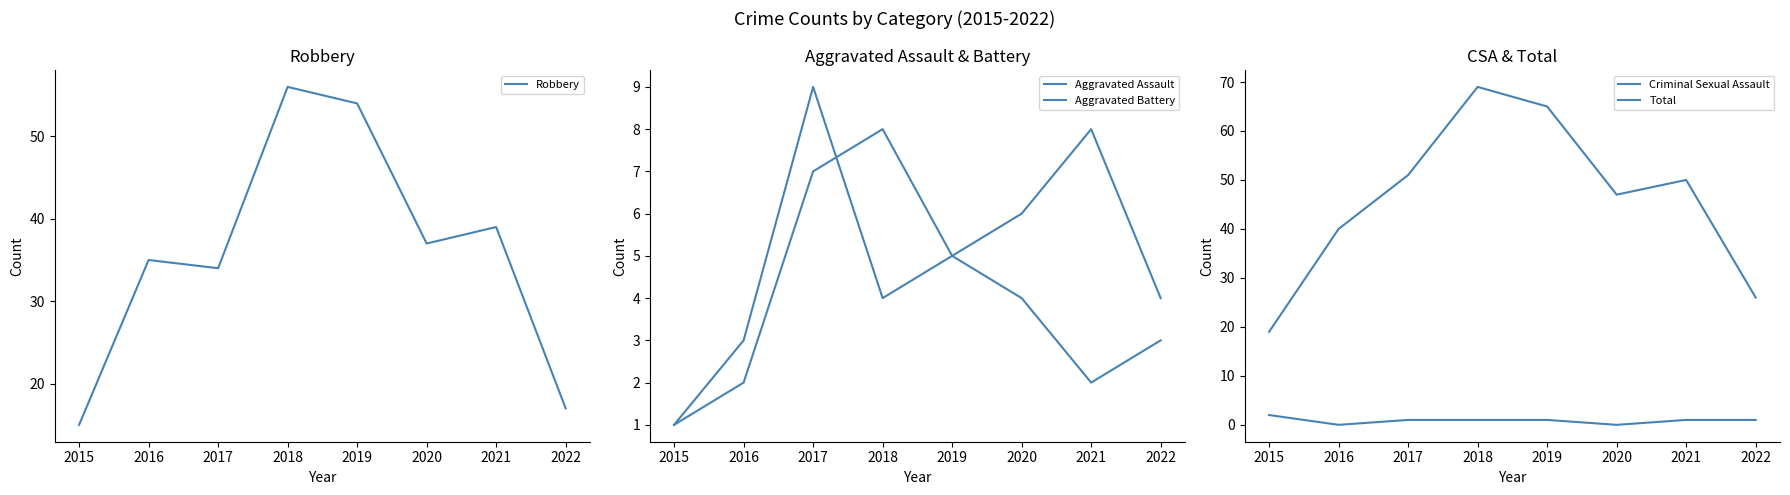

True or false: Aggravated Assault and Aggravated Battery intersect in this chart.

True